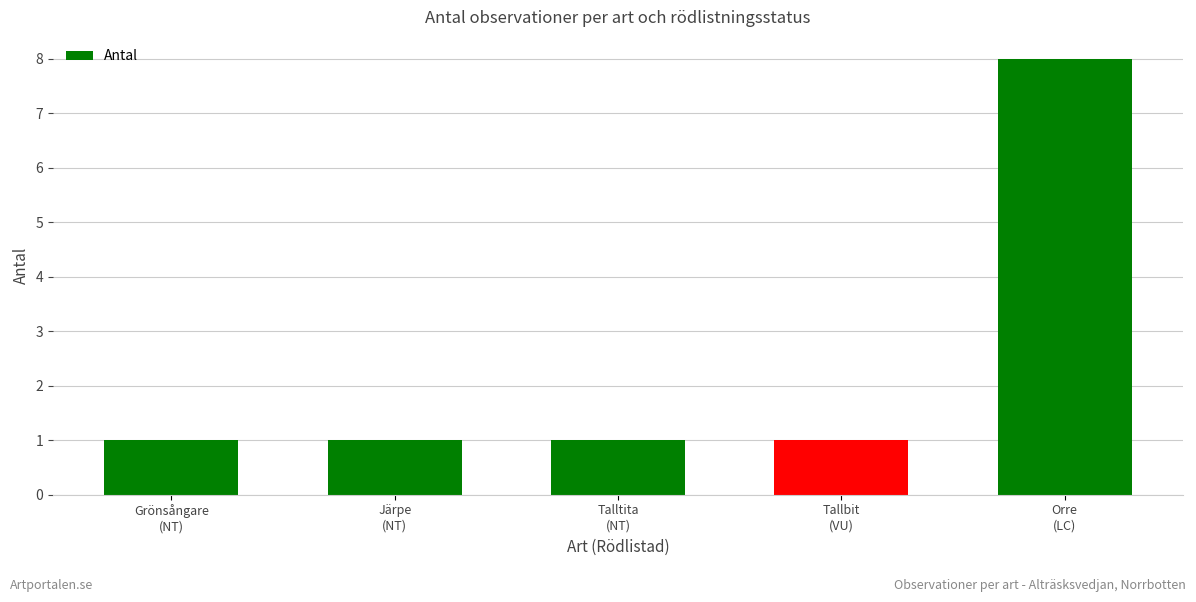

What value does the data have at Järpe
(NT)?

1